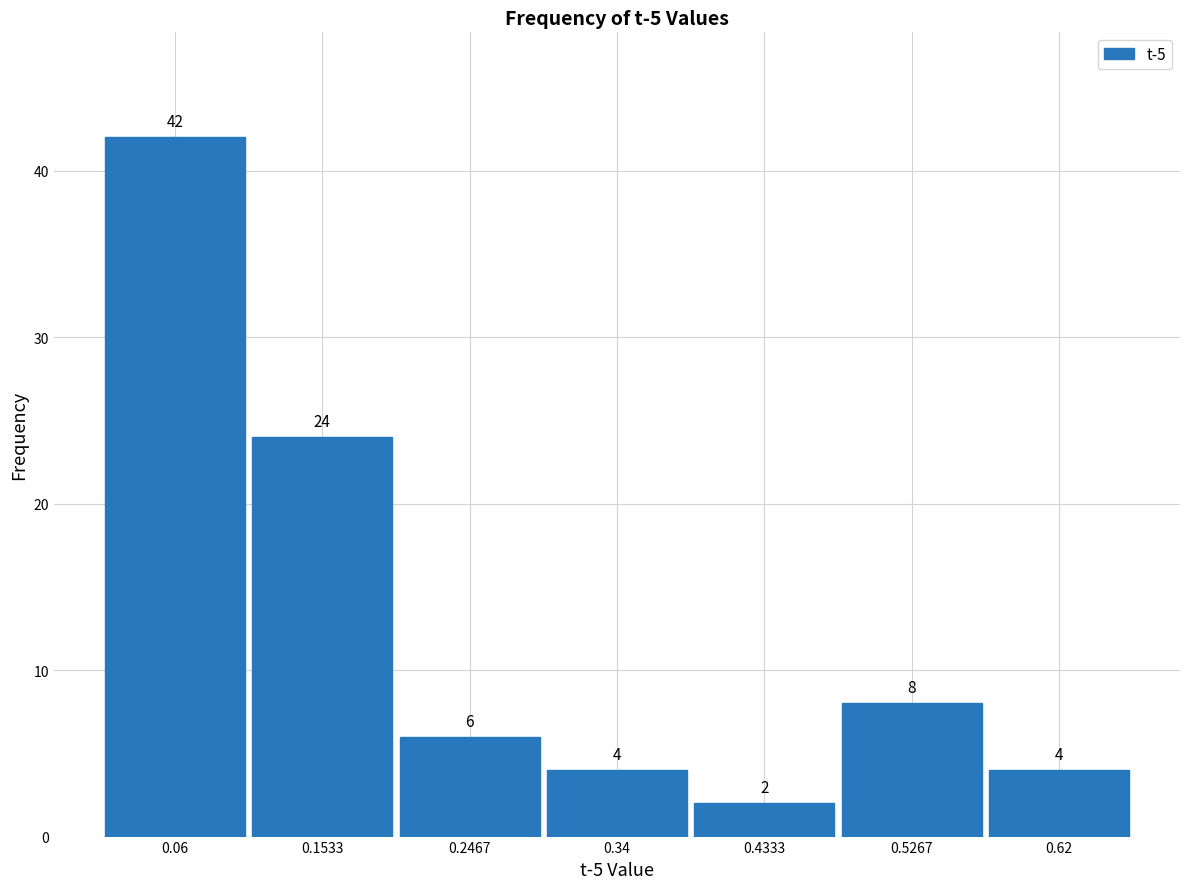

Which range on the x-axis has the tallest bar?

0.01 to 0.11